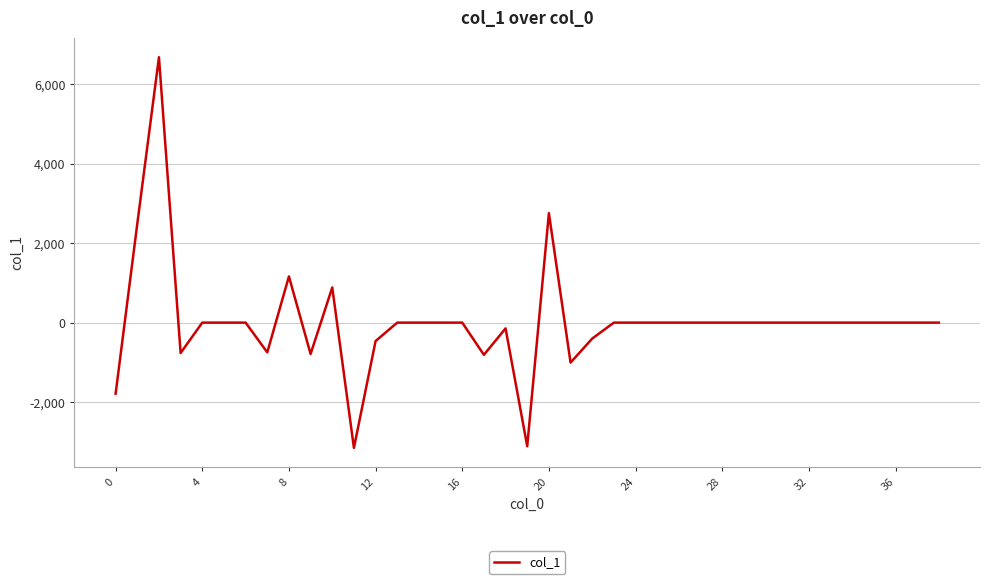

What is the average value?

20.0